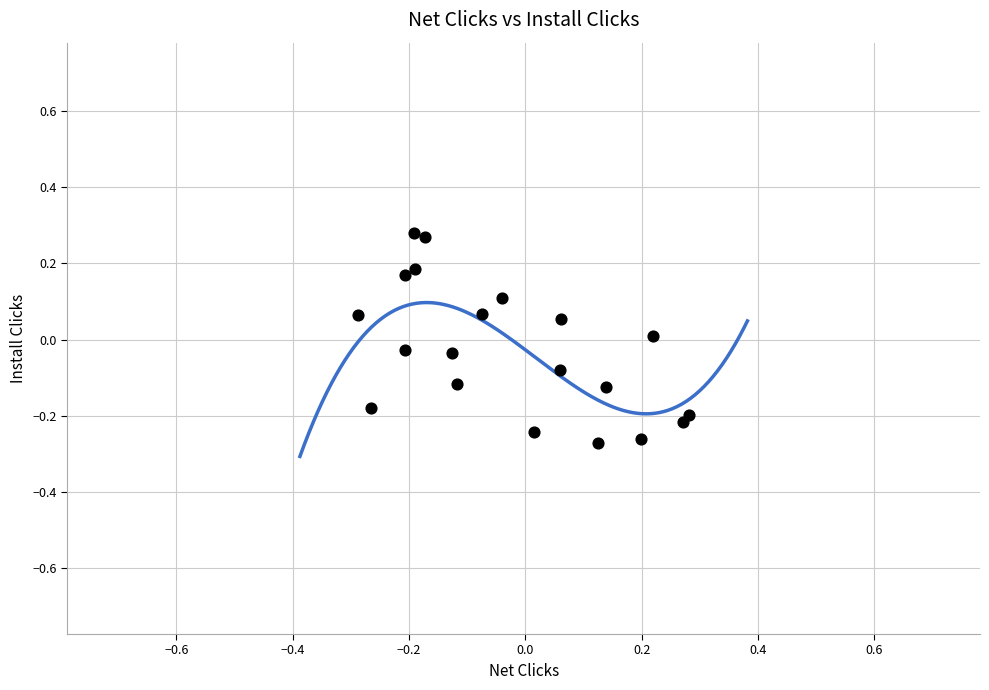

What is the range of Y values (max minus min)?

0.6